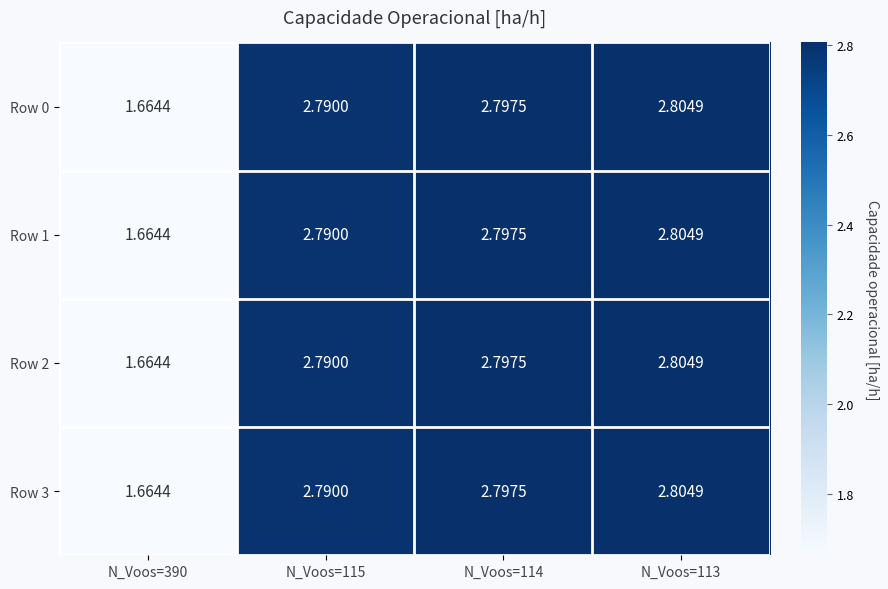

Rank the series at N_Voos=115 from highest to lowest value.

Row 0, Row 1, Row 2, Row 3